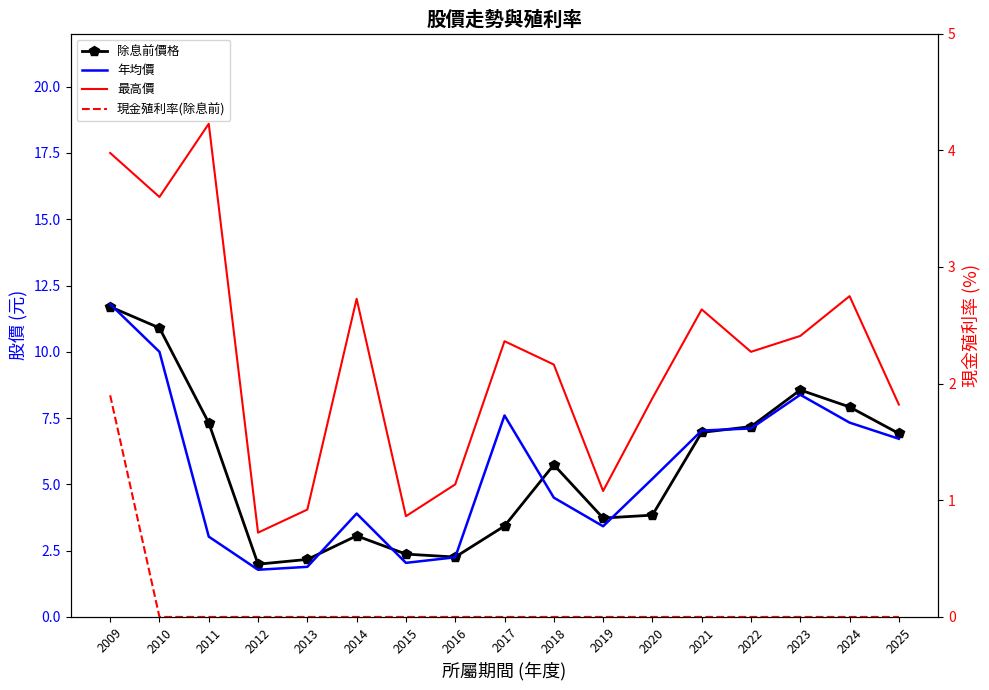

What is the difference between the maximum and second lowest values in the 除息前價格 series?

9.5